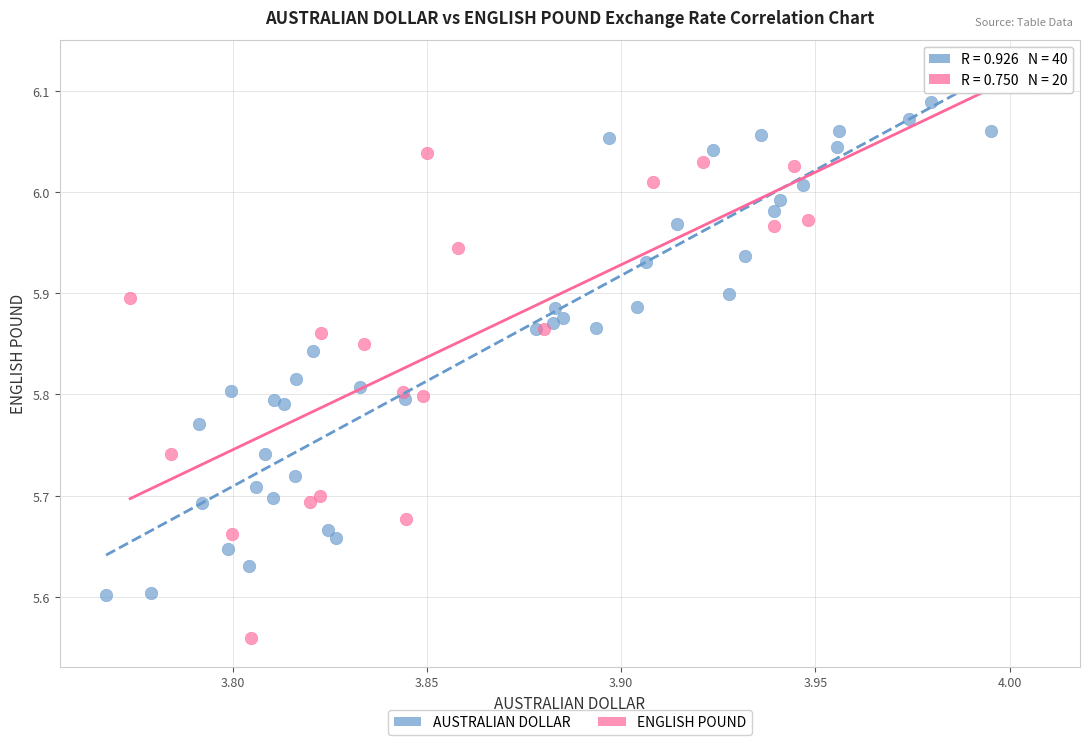

Which series has the widest spread of Y values?

ENGLISH POUND